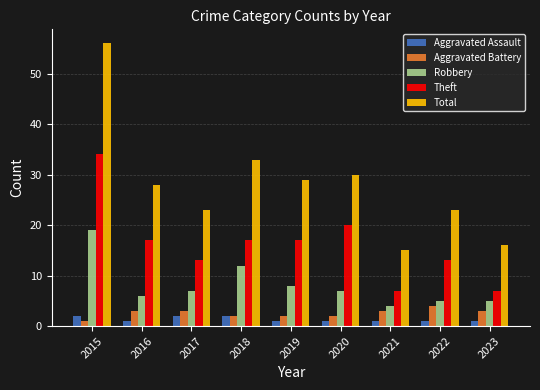

The value of Robbery at 2020 is 7. True or false?

True